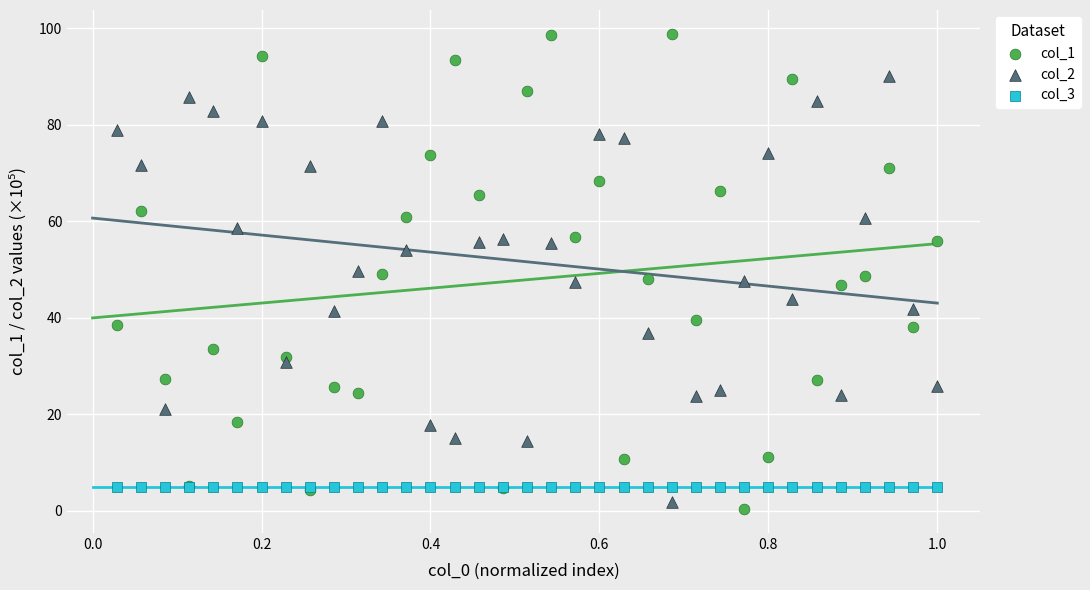

Which series contains the highest Y value?

col_1